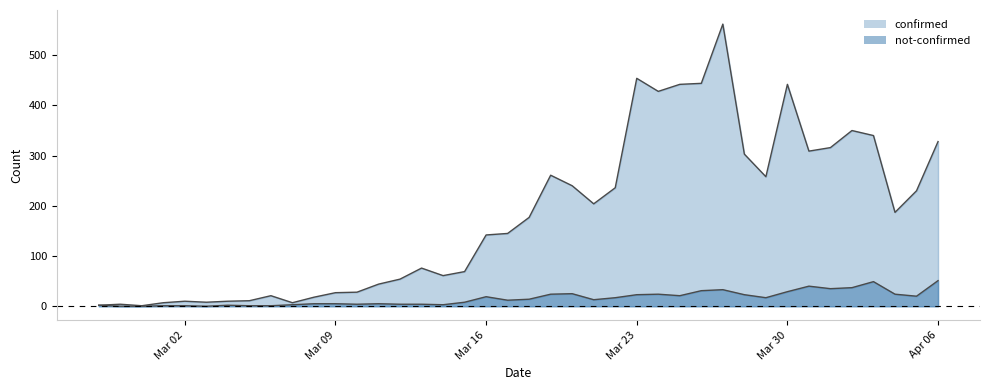

List the labels in order of not-confirmed value, smallest first.

2020-02-28, 2020-02-29, 2020-03-03, 2020-03-01, 2020-03-02, 2020-03-05, 2020-03-06, 2020-02-27, 2020-03-04, 2020-03-07, 2020-03-14, 2020-03-10, 2020-03-12, 2020-03-13, 2020-03-08, 2020-03-09, 2020-03-11, 2020-03-15, 2020-03-17, 2020-03-21, 2020-03-18, 2020-03-22, 2020-03-29, 2020-03-16, 2020-04-05, 2020-03-25, 2020-03-23, 2020-03-28, 2020-03-19, 2020-03-24, 2020-04-04, 2020-03-20, 2020-03-30, 2020-03-26, 2020-03-27, 2020-04-01, 2020-04-02, 2020-03-31, 2020-04-03, 2020-04-06